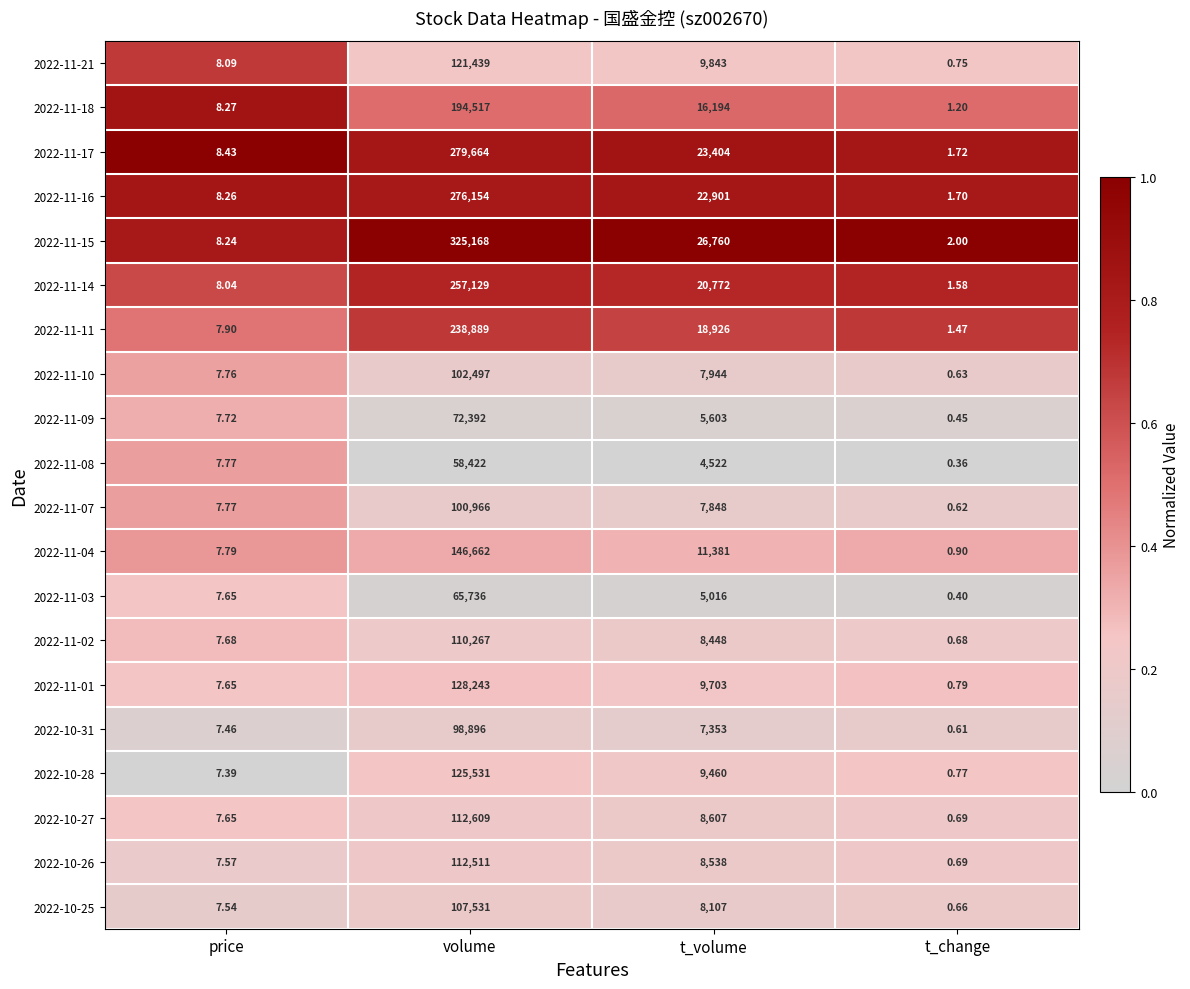

At how many categories does at least one series exceed 0?

4